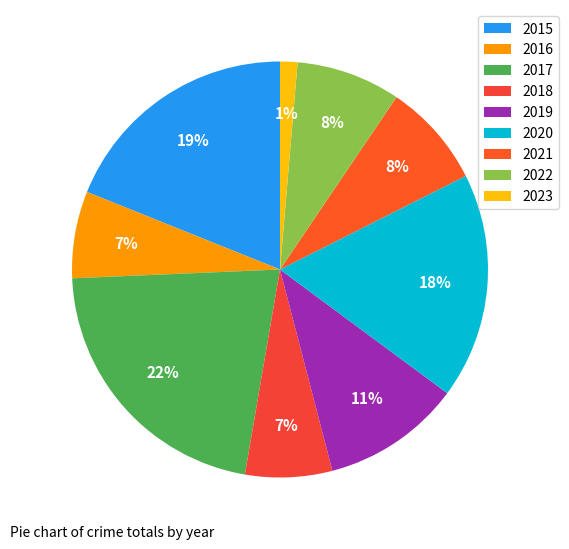

To the nearest percent, what is the combined percentage of 2015 and 2018?

26%